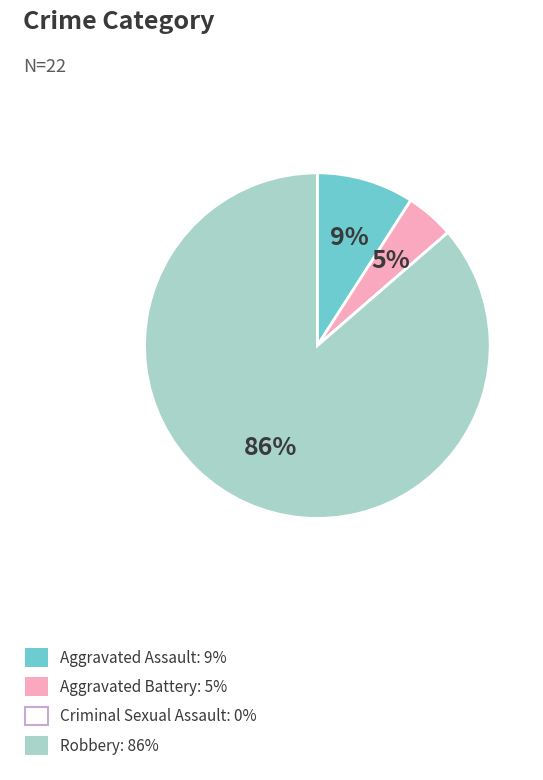

Which has a higher value, Aggravated Battery or Robbery?

Robbery